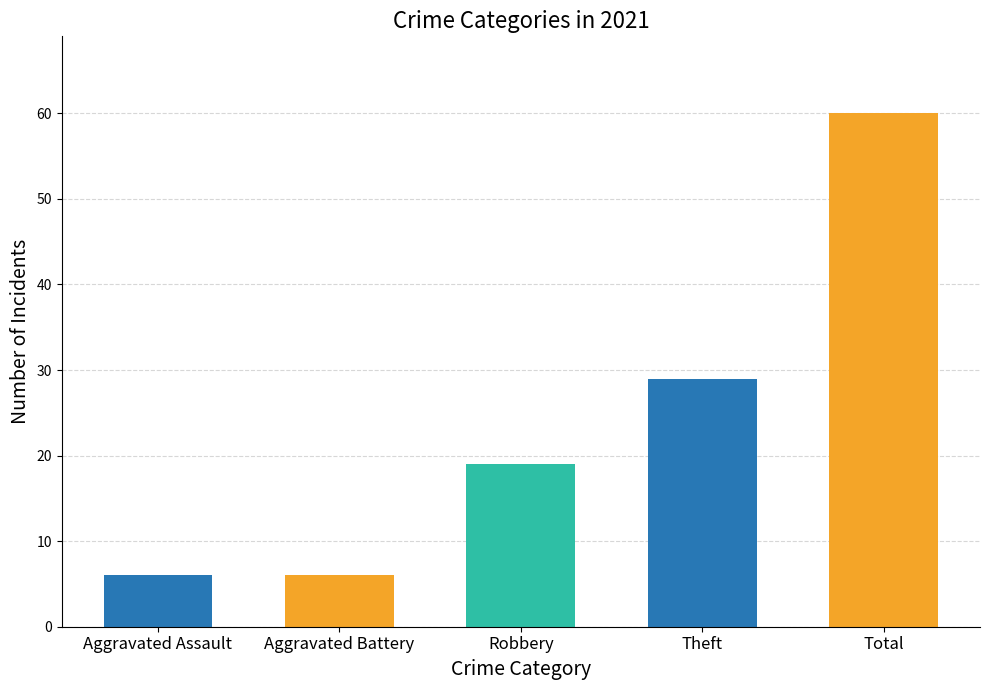

What is the sum of all values?

120